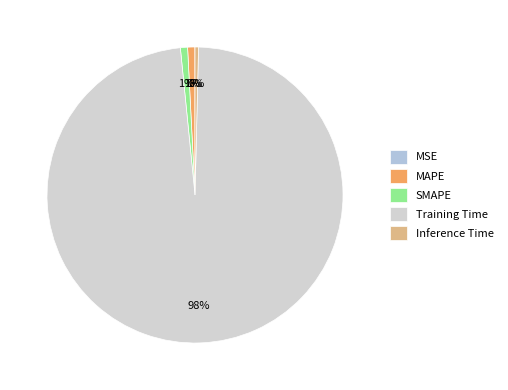

Which slice is the largest?

Training Time